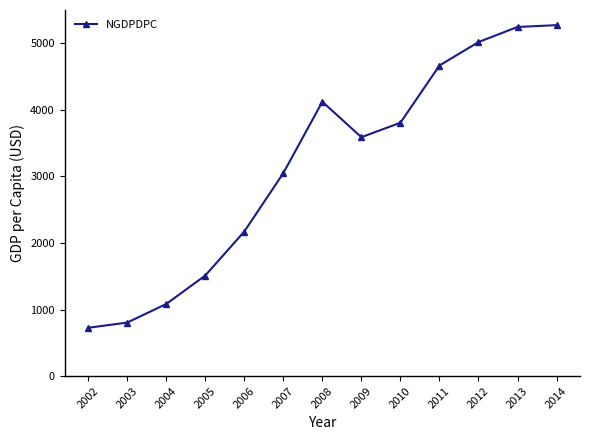

Reading right to left, extract all data points from this chart.

2014=5272.6	2013=5245.2	2012=5018.4	2011=4665.9	2010=3806.8	2009=3589.2	2008=4122.2	2007=3049.0	2006=2171.1	2005=1510.8	2004=1083.1	2003=804.4	2002=726.4